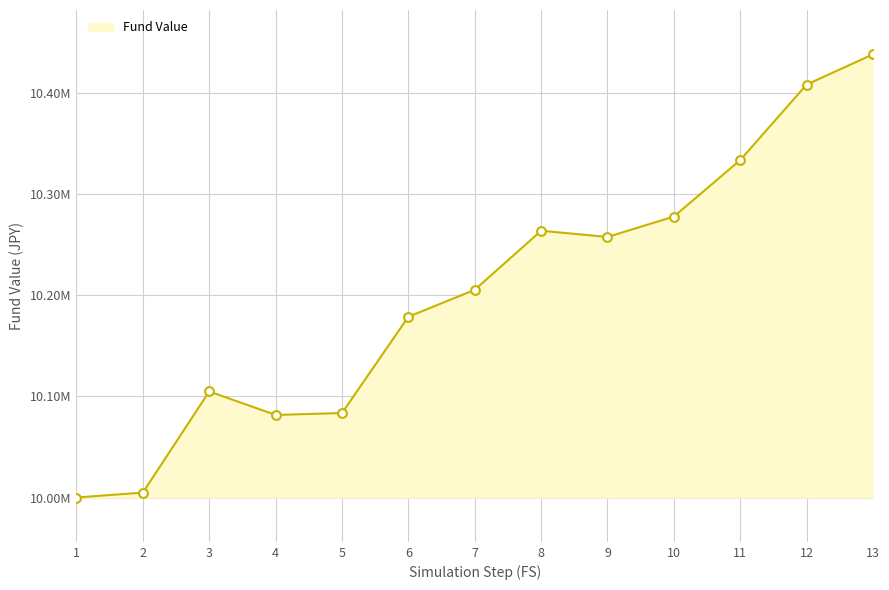

Does the chart have visible grid lines?

Yes